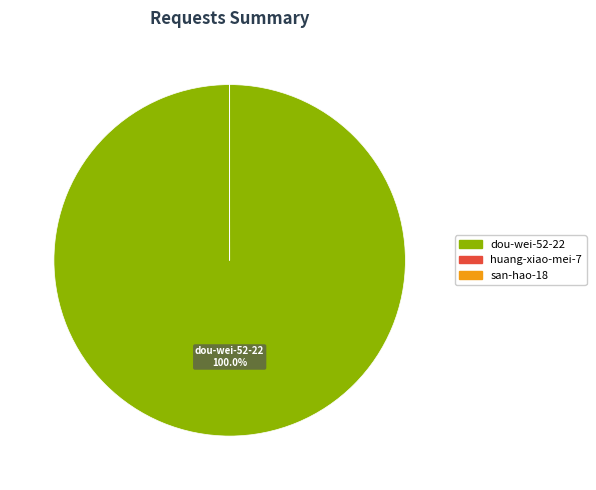

Is there any slice that represents more than half of the pie?

Yes